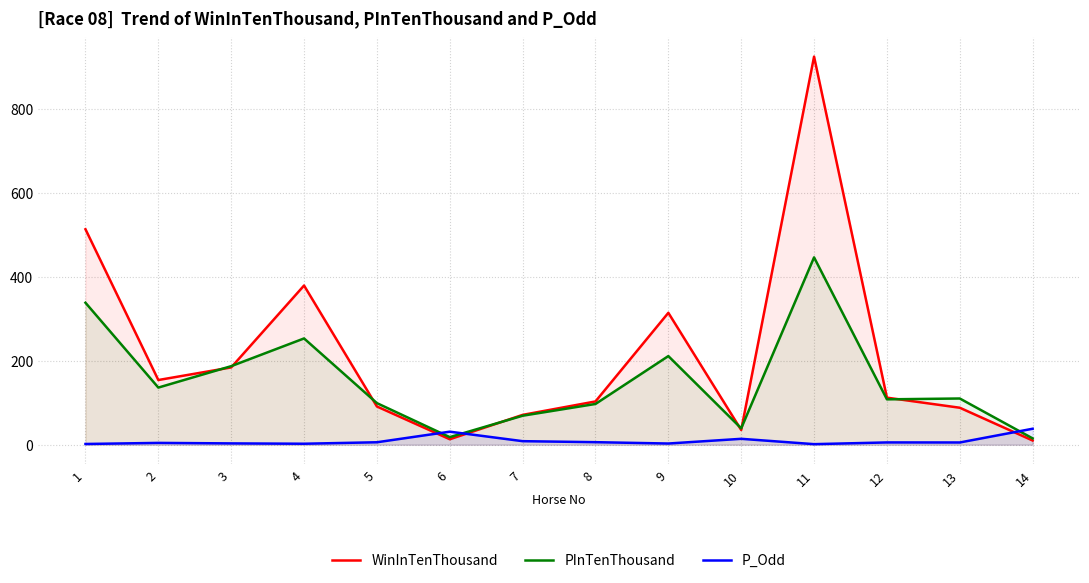

At which category does PInTenThousand reach its first local valley?

2